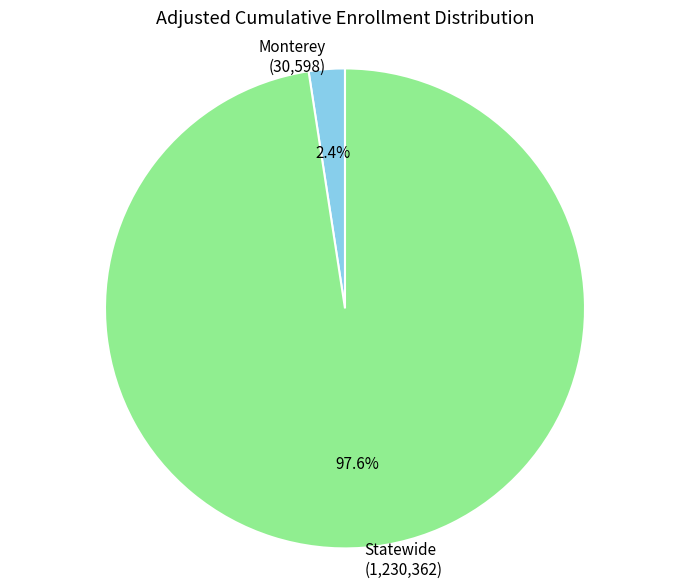

True or false: Monterey accounts for 16% of the total.

False